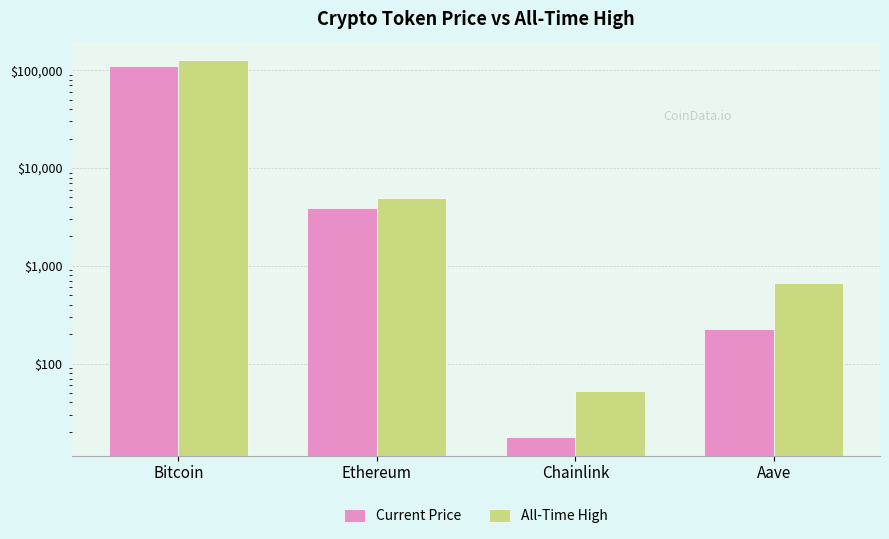

Between Bitcoin and Ethereum, which series saw the biggest shift?

All-Time High